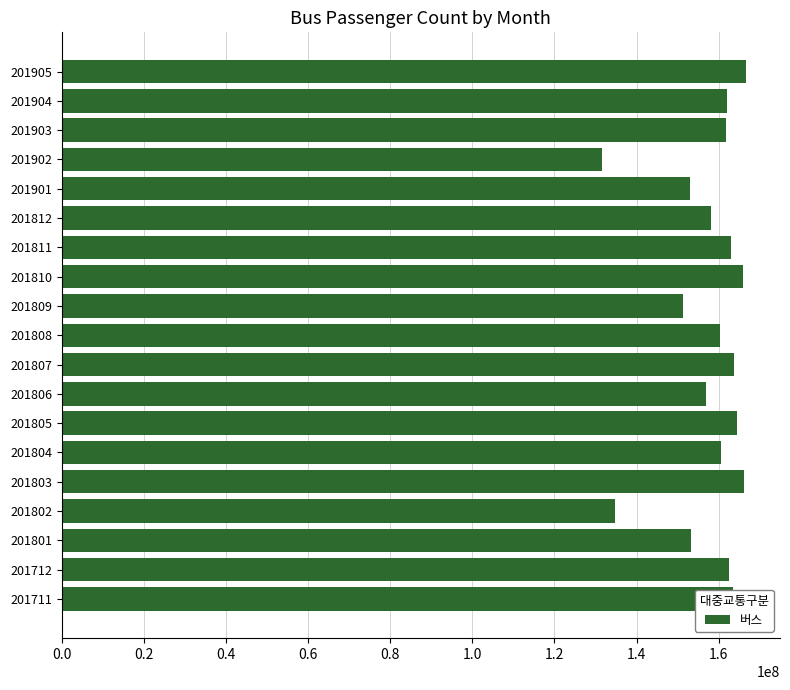

Approximately how many times larger is the value at 201712 compared to 201810?

1.0